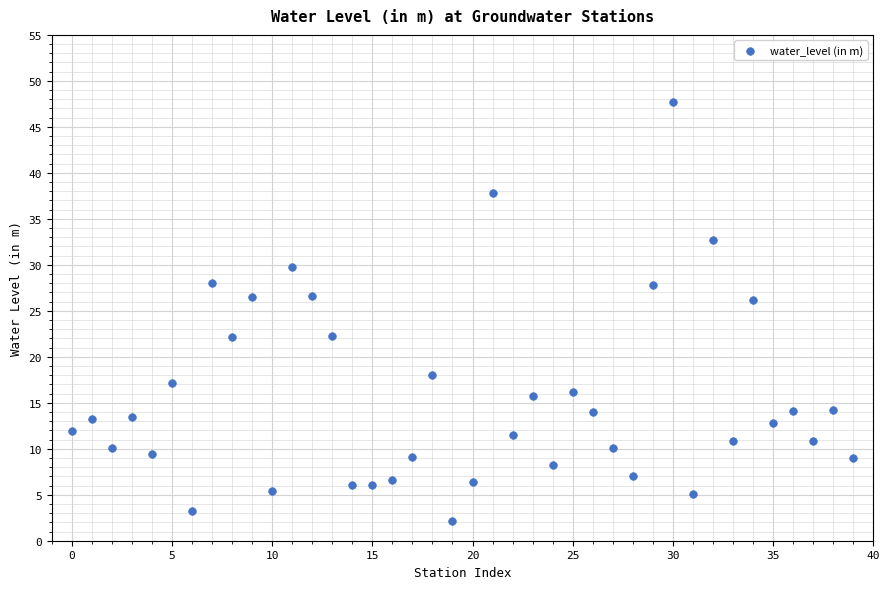

What is the range of Y values (max minus min)?

45.6